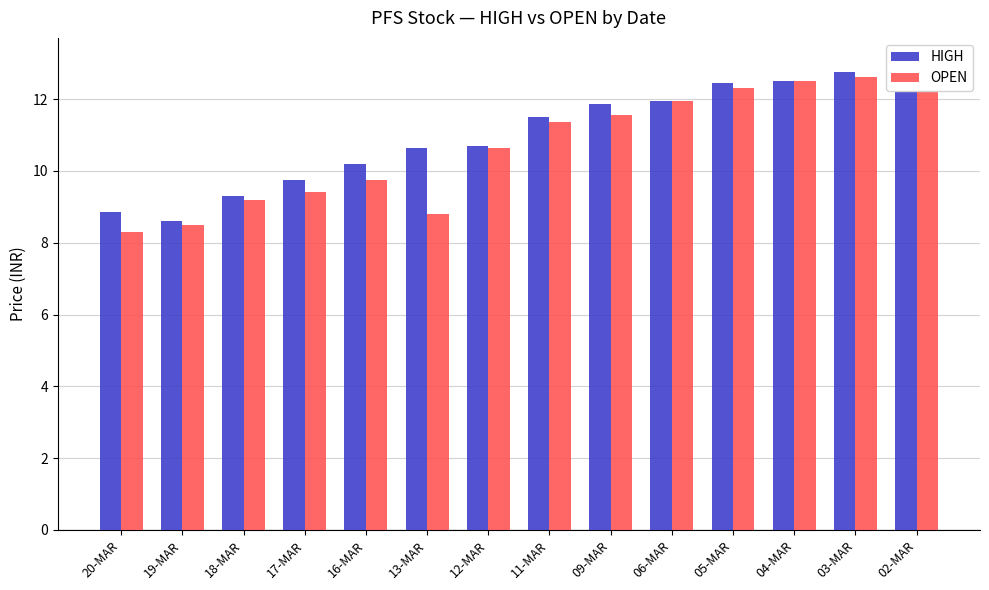

Which category has the lowest value across all series?

20-MAR